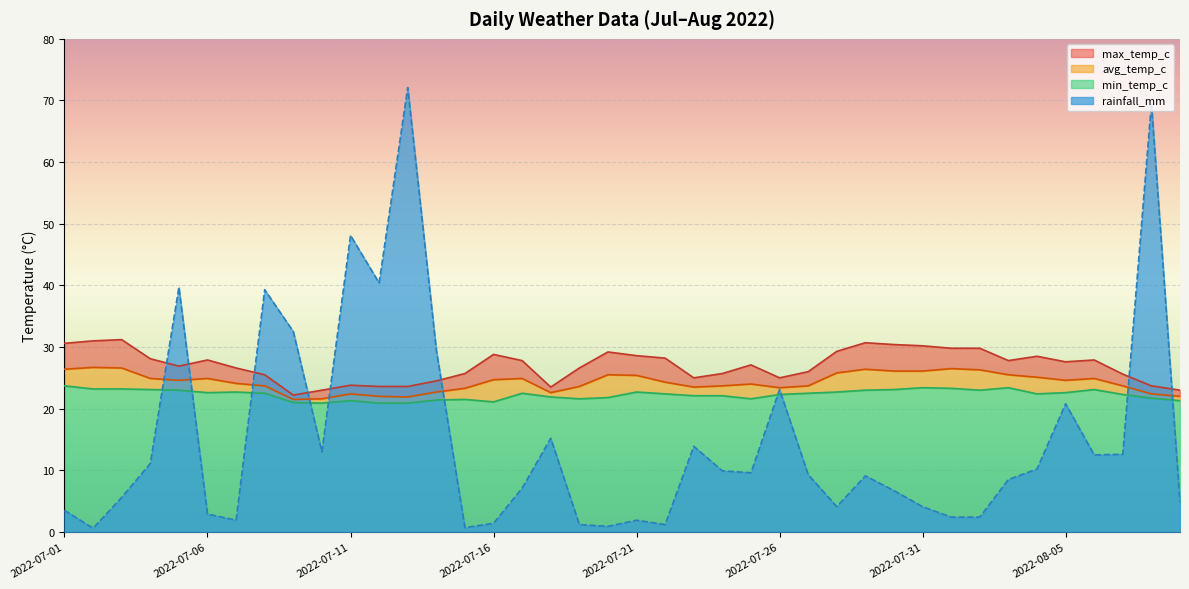

How many series are shown in this chart?

4